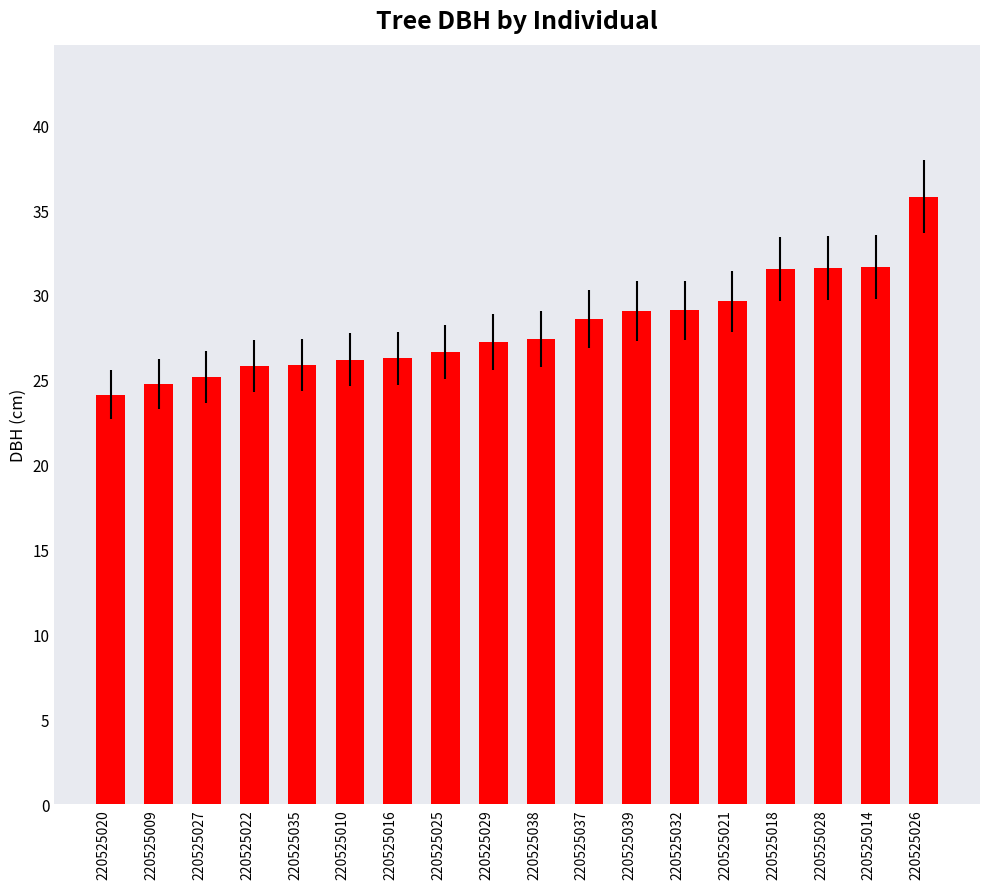

How many values are below 27?

8